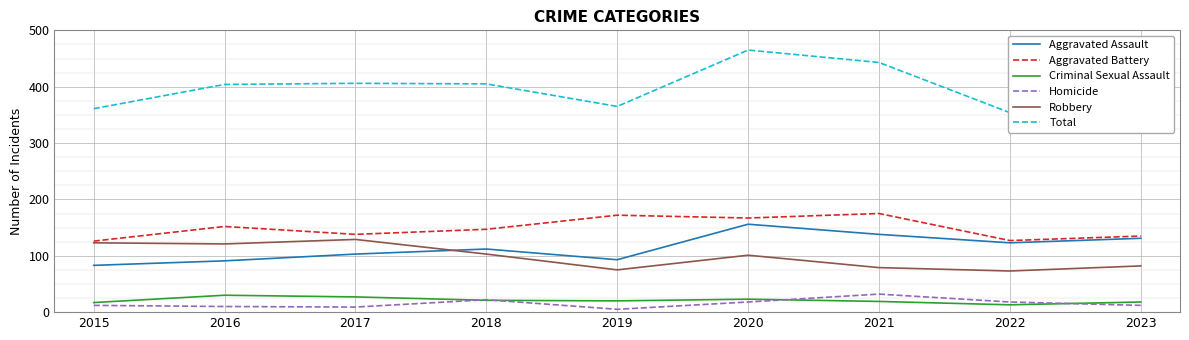

What is the smallest value displayed?

5